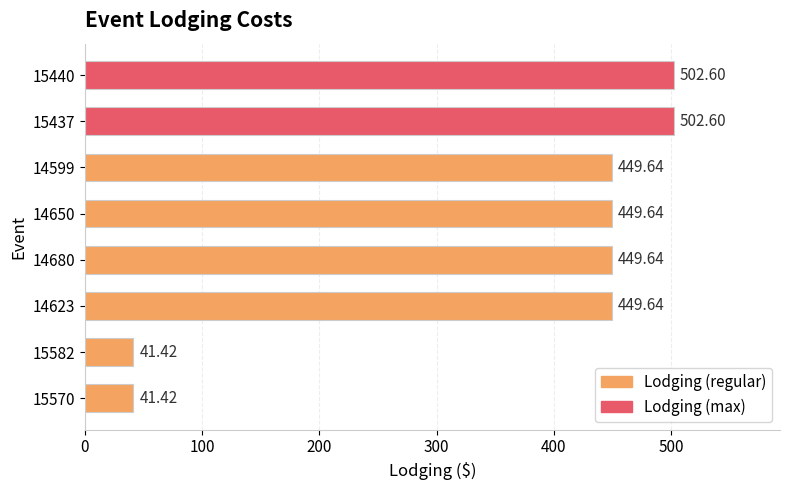

What is the ratio of the value at 14680 to the value at 15440?

0.9